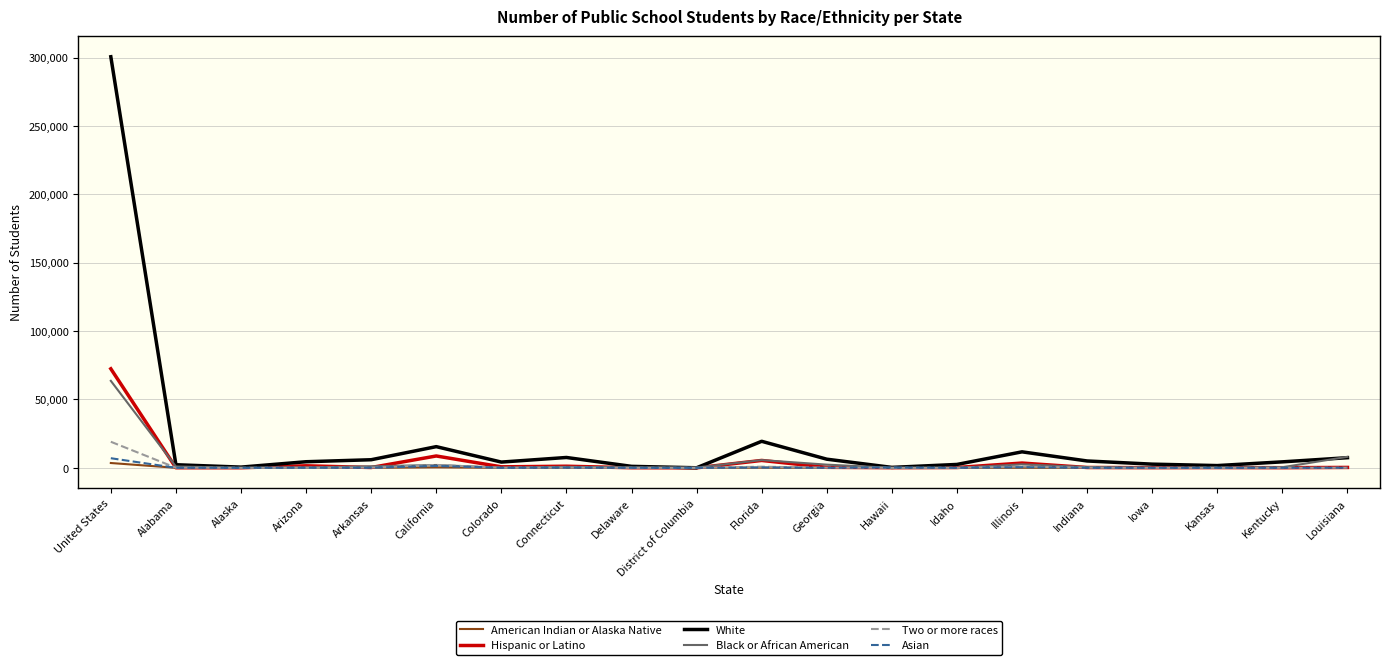

Does the chart have visible grid lines?

Yes